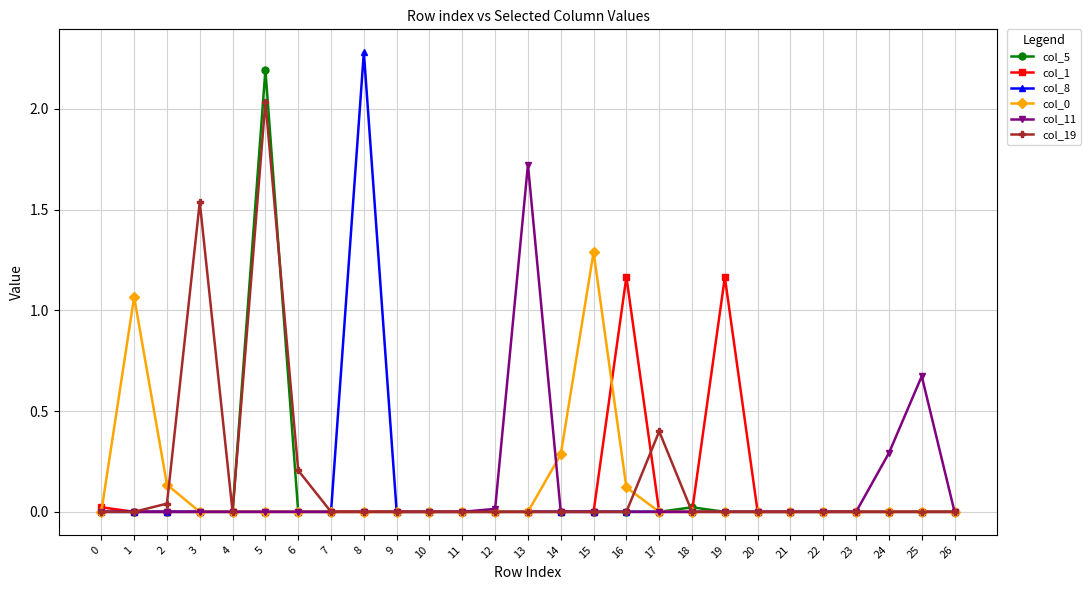

How many lines are shown in the chart?

6